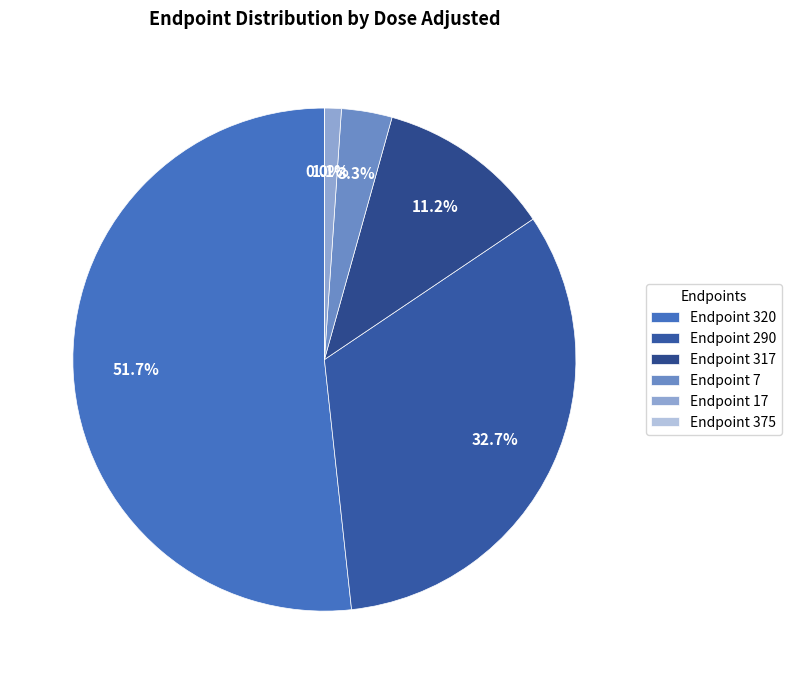

To the nearest percent, what is the difference between the largest and smallest slice percentages?

52%